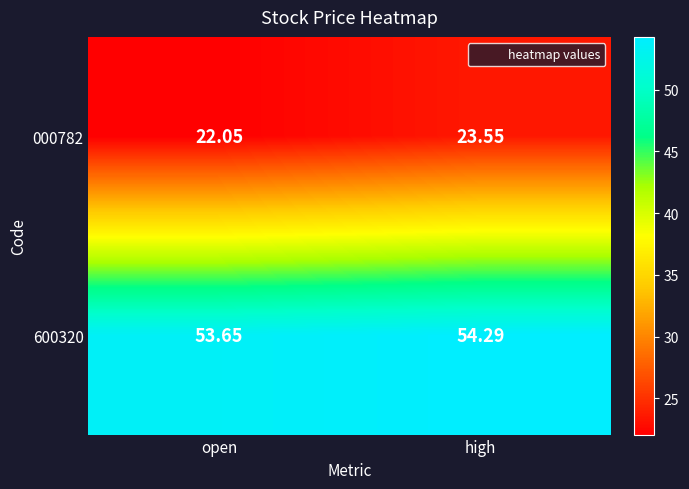

At which label does 000782 reach its minimum?

open